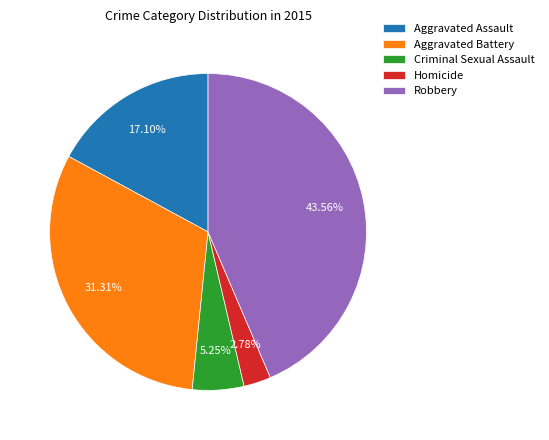

Is it true that Criminal Sexual Assault is 19% of the pie?

False